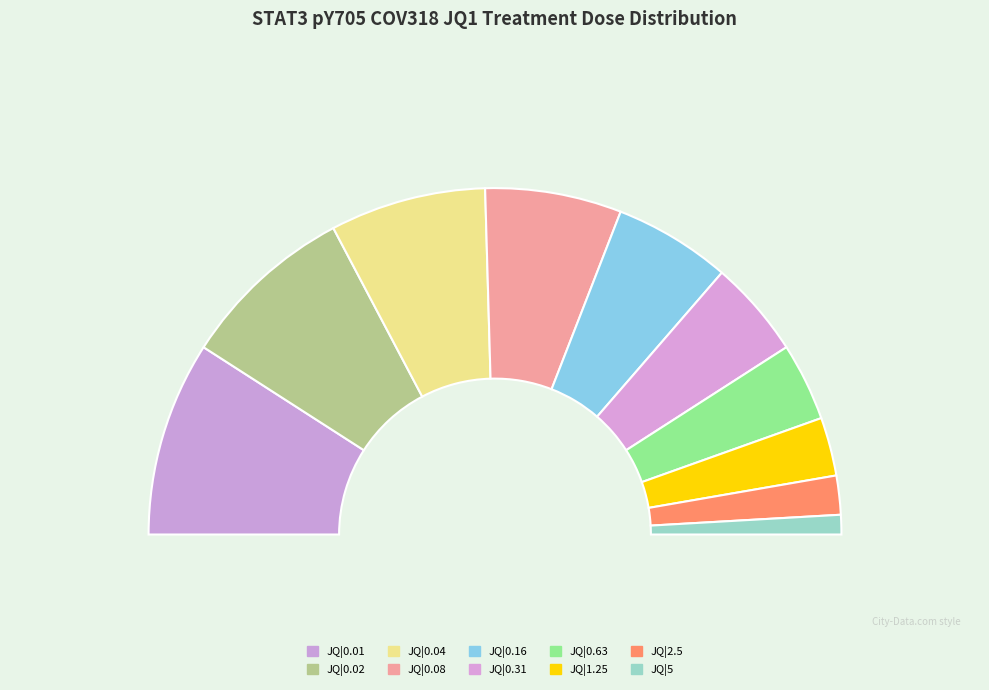

Which slice is the largest?

JQ|0.01